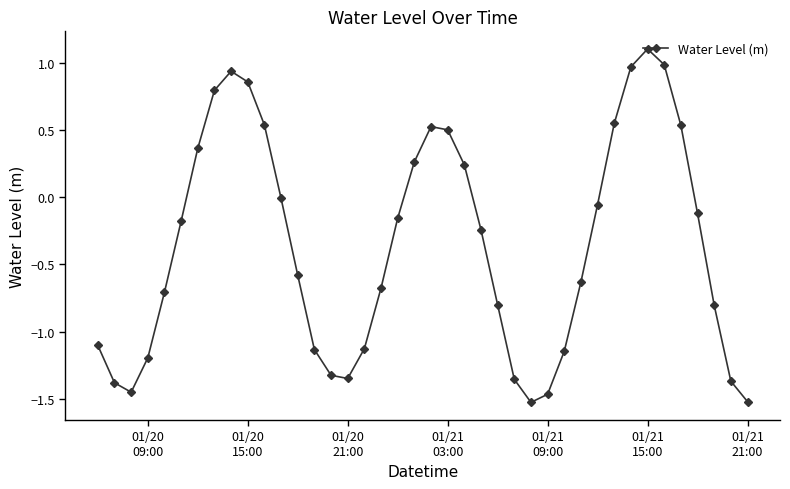

What is the difference between the second highest and minimum values?

2.5